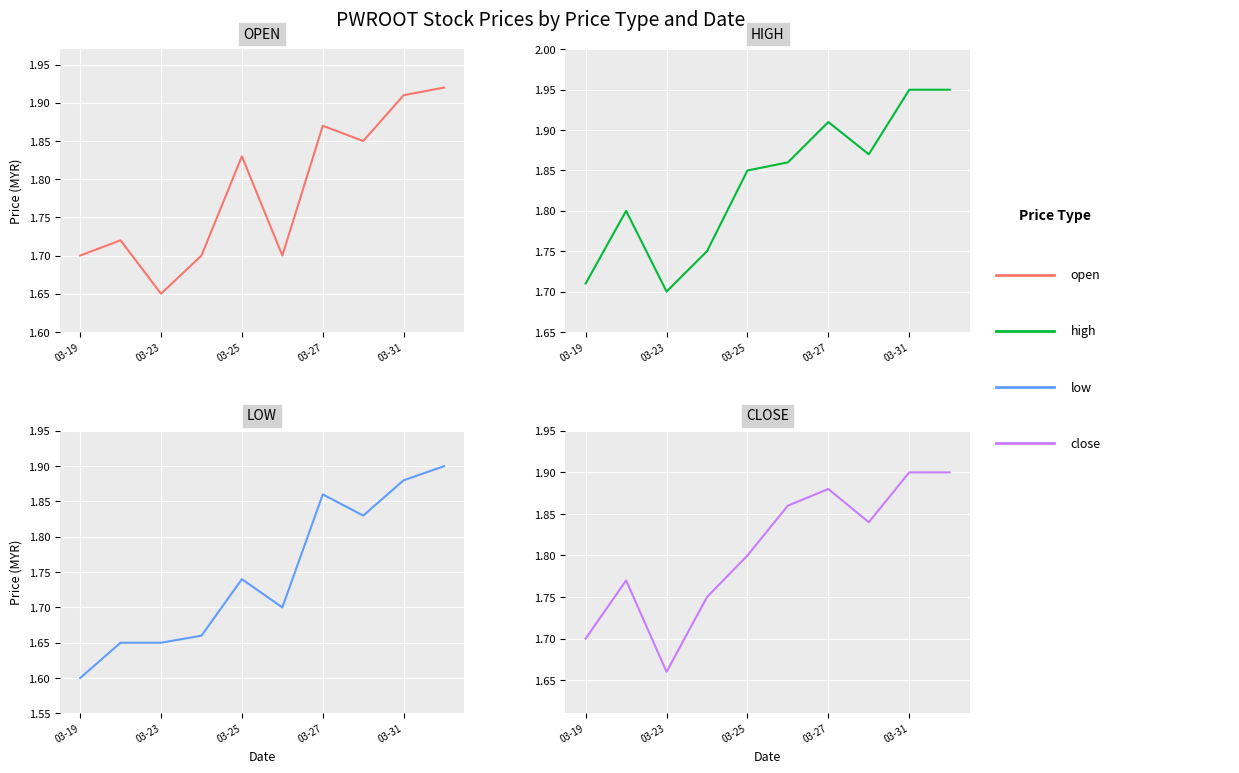

Reading left to right, extract all data points from this chart.

open: 1.7	1.7	1.6	1.7	1.8	1.7	1.9	1.9	1.9	1.9
high: 1.7	1.8	1.7	1.8	1.9	1.9	1.9	1.9	1.9	1.9
low: 1.6	1.6	1.6	1.7	1.7	1.7	1.9	1.8	1.9	1.9
close: 1.7	1.8	1.7	1.8	1.8	1.9	1.9	1.8	1.9	1.9